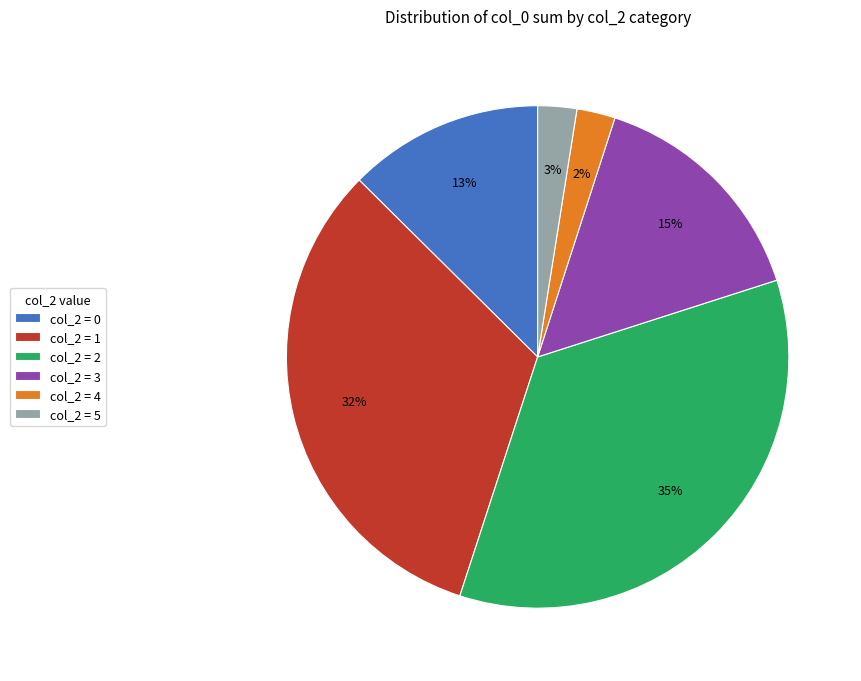

What is the largest slice in the pie chart?

col_2 = 2